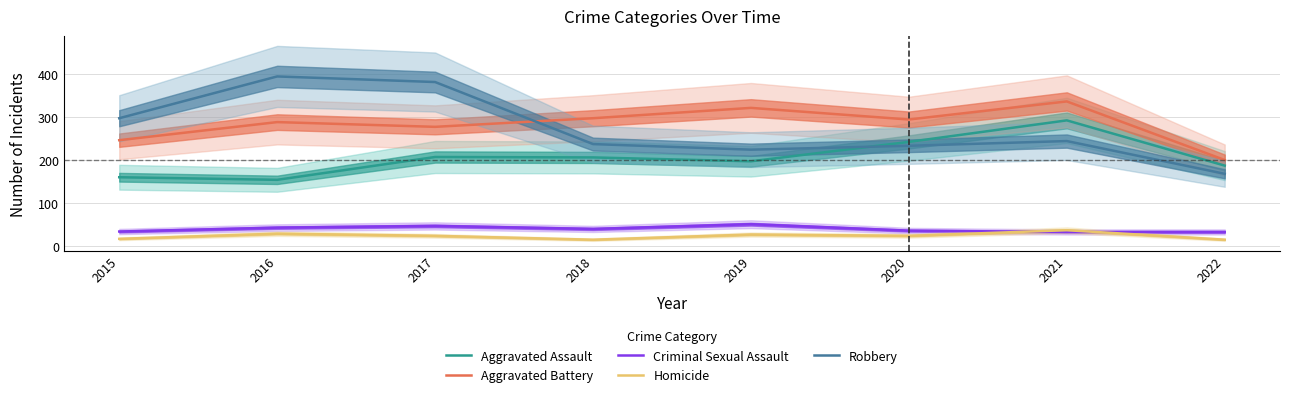

At which category is the sum across all series the highest?

2021